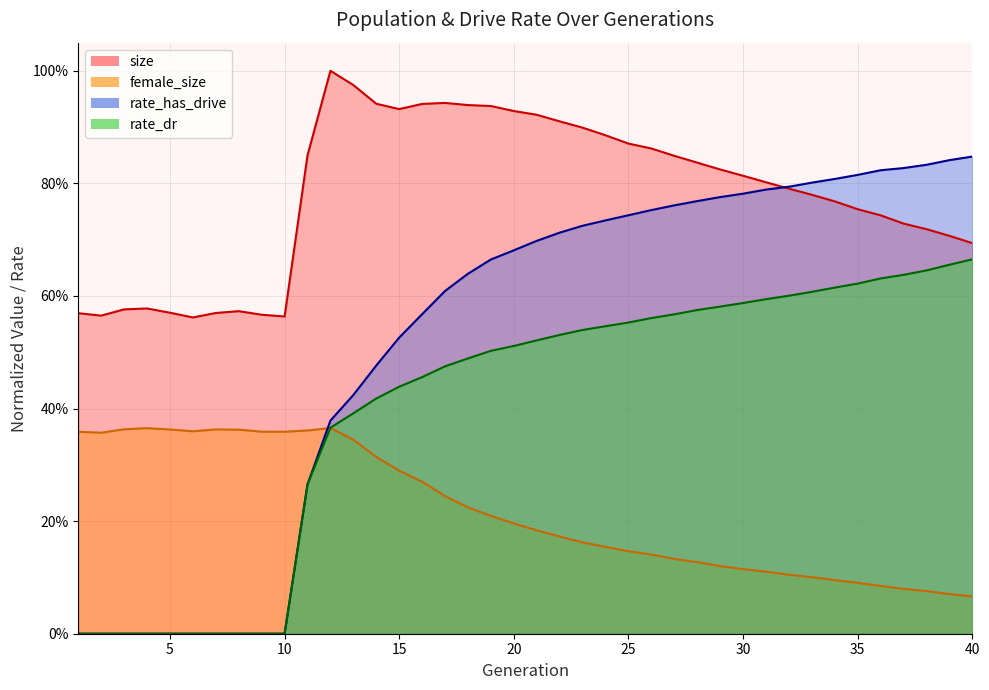

Does the chart display data point markers on the line(s)?

No